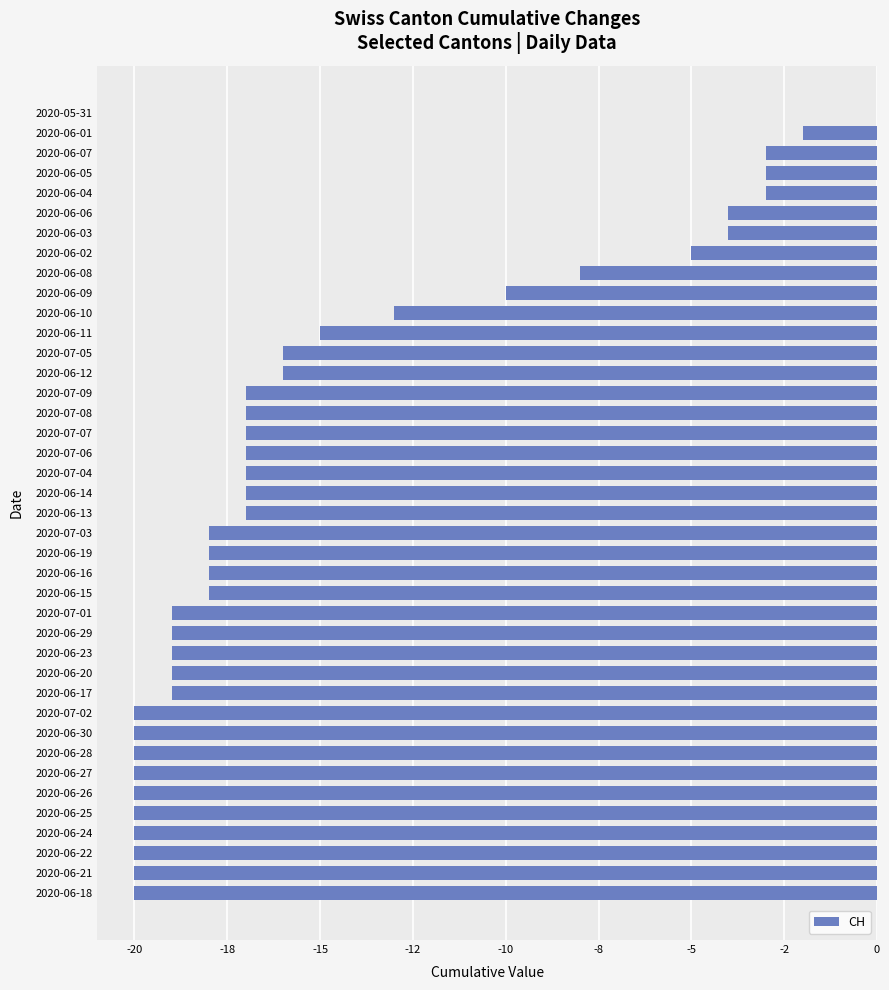

Which label corresponds to the largest value in the chart?

2020-05-31